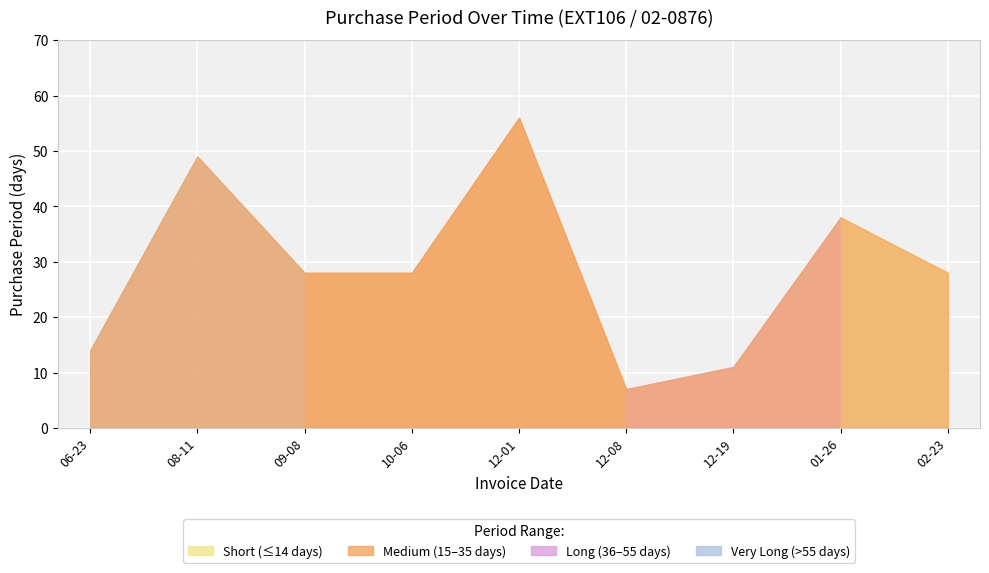

Is it true that the value at 2017-02-23 is 36?

False